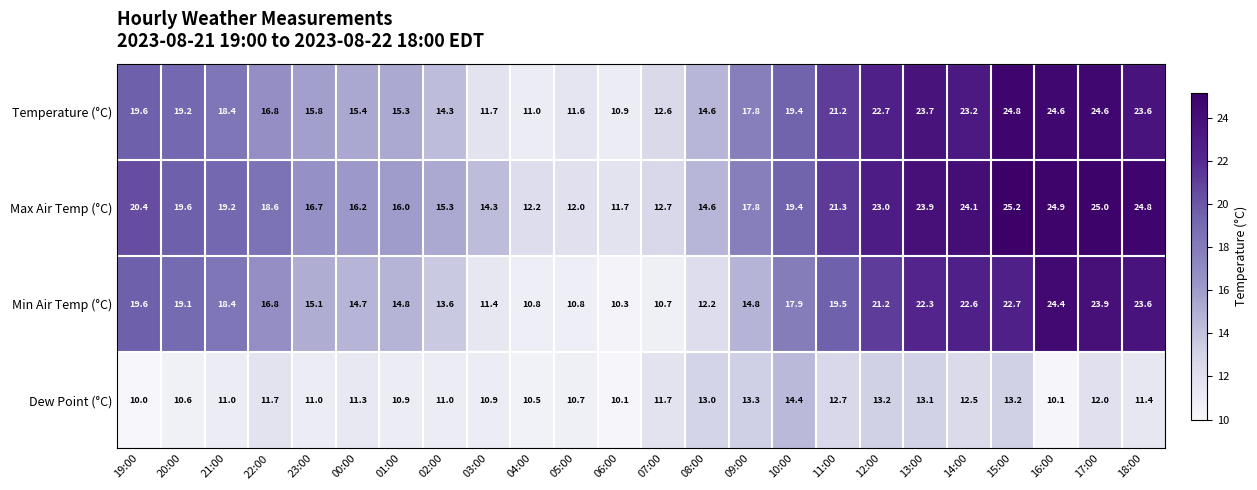

Rank the series at 03:00 from highest to lowest value.

Max Air Temp (°C), Temperature (°C), Min Air Temp (°C), Dew Point (°C)